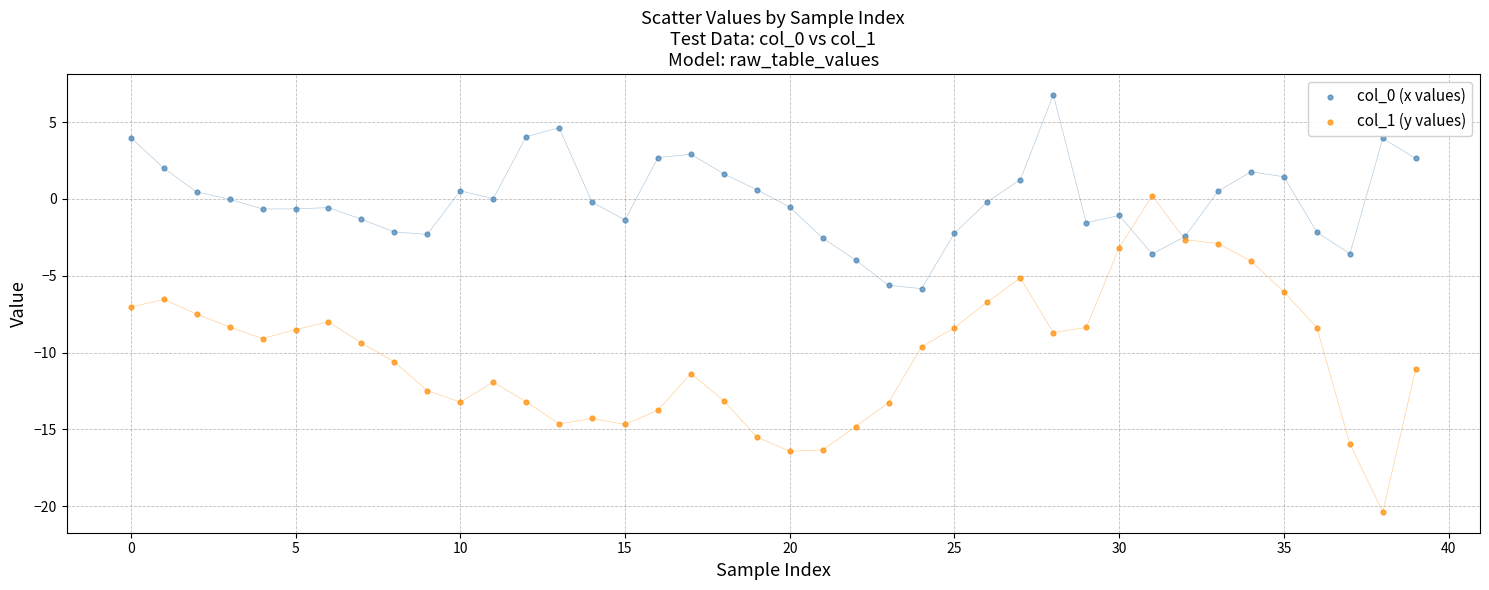

Which series reaches the minimum Y coordinate?

col_1 (y values)